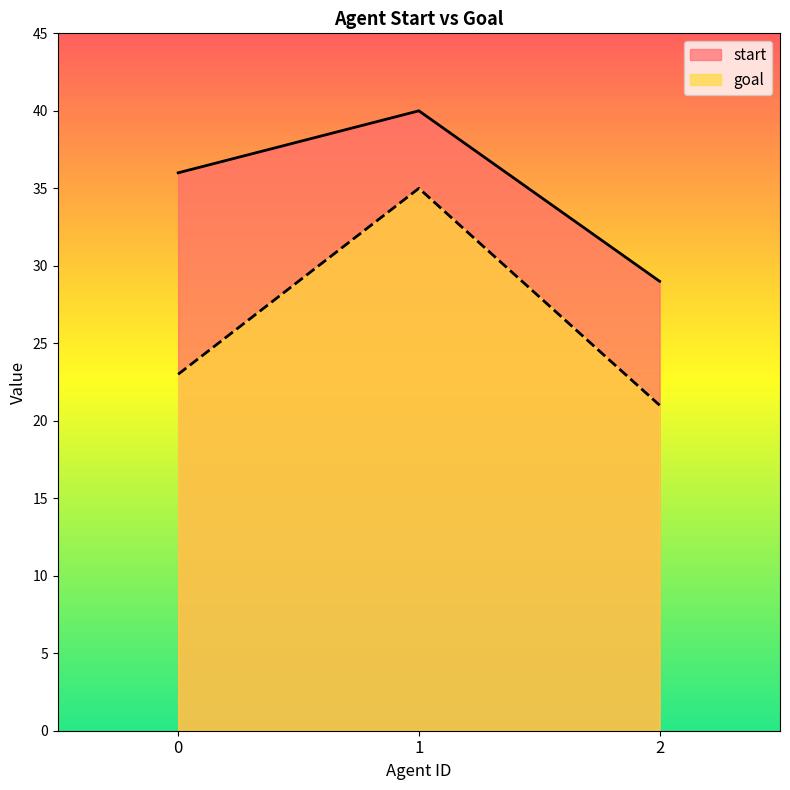

Which category has the lowest value across all series?

2